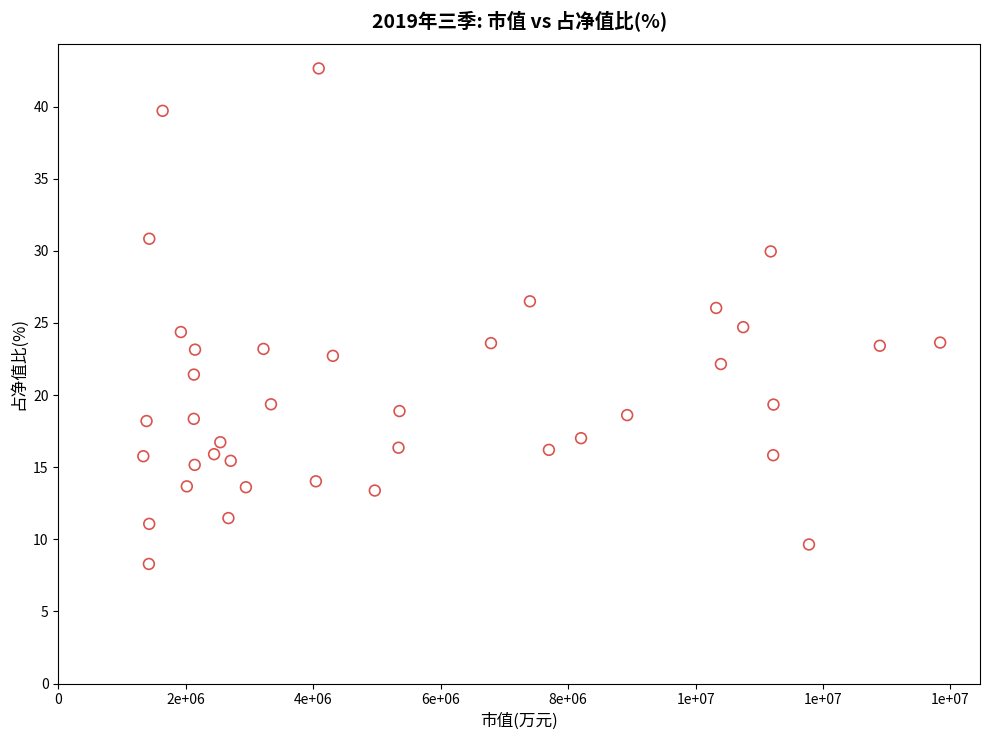

What is the range of X values (max minus min)?

12505829.6